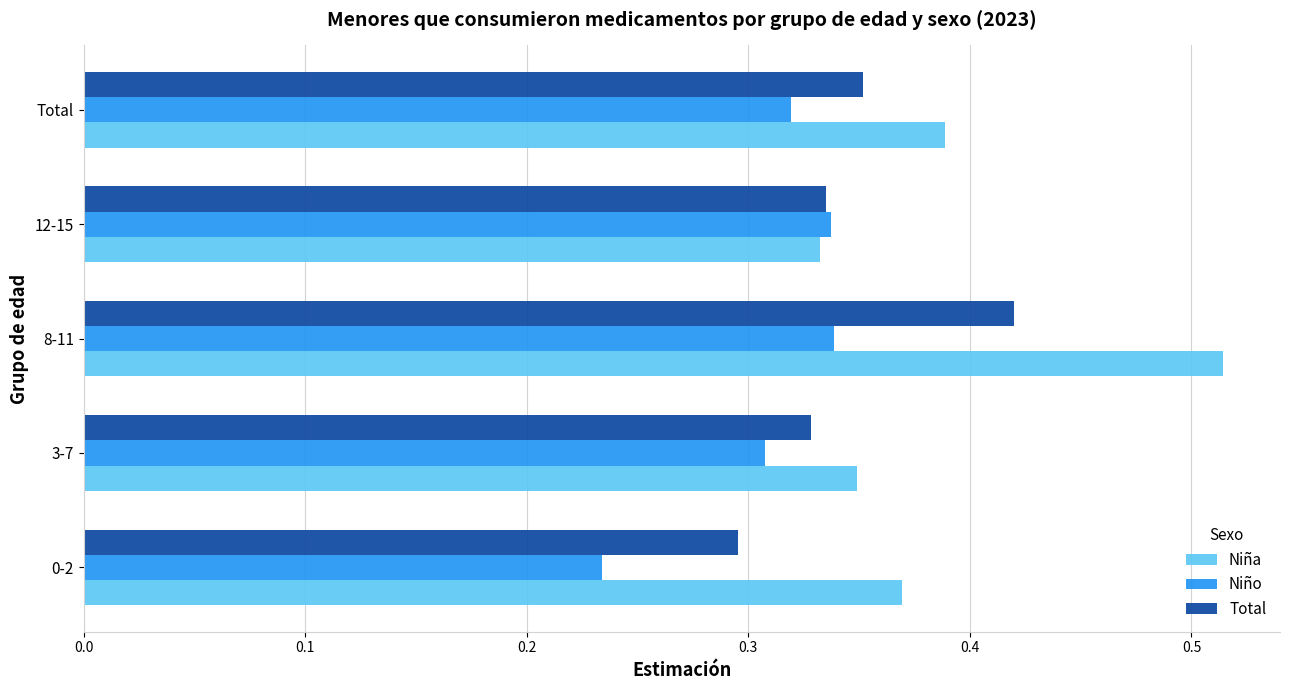

What is the total value across all series at 0-2?

0.9